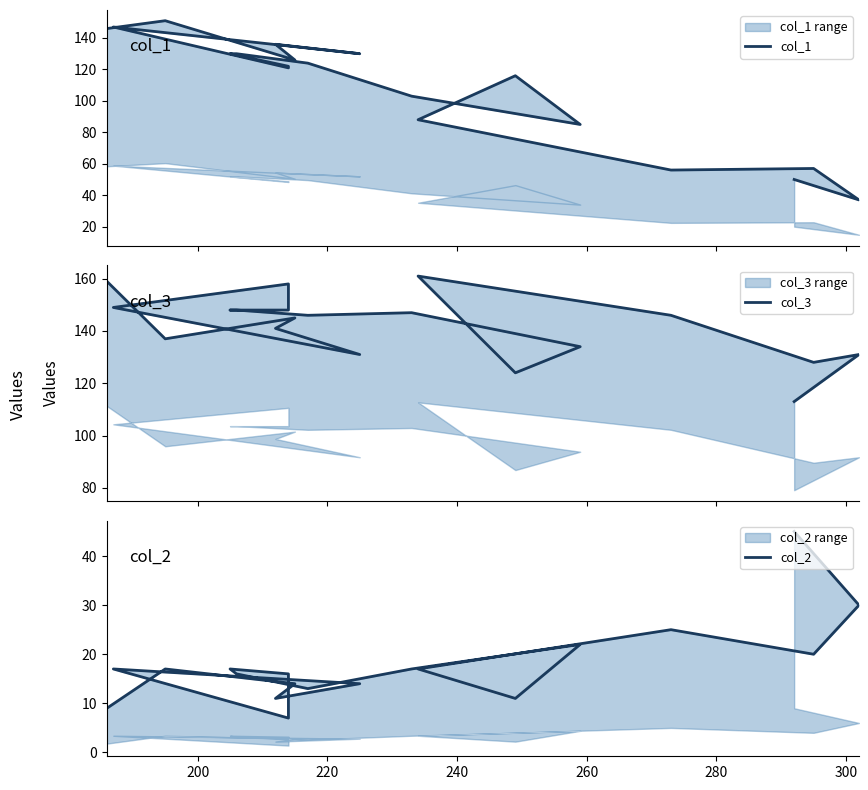

In col_3, how many points are higher than both neighbors (excluding endpoints)?

5